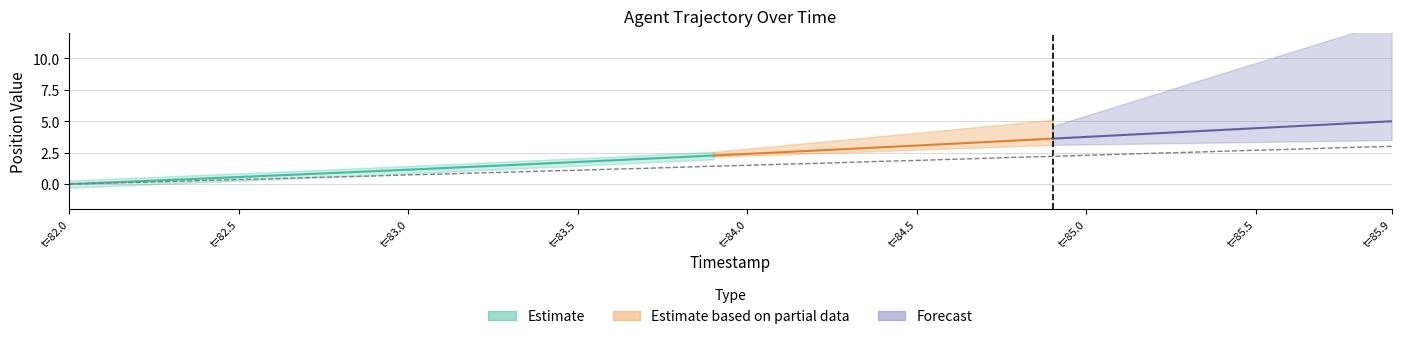

What is the label of the 20th point from the right?

t=84.0